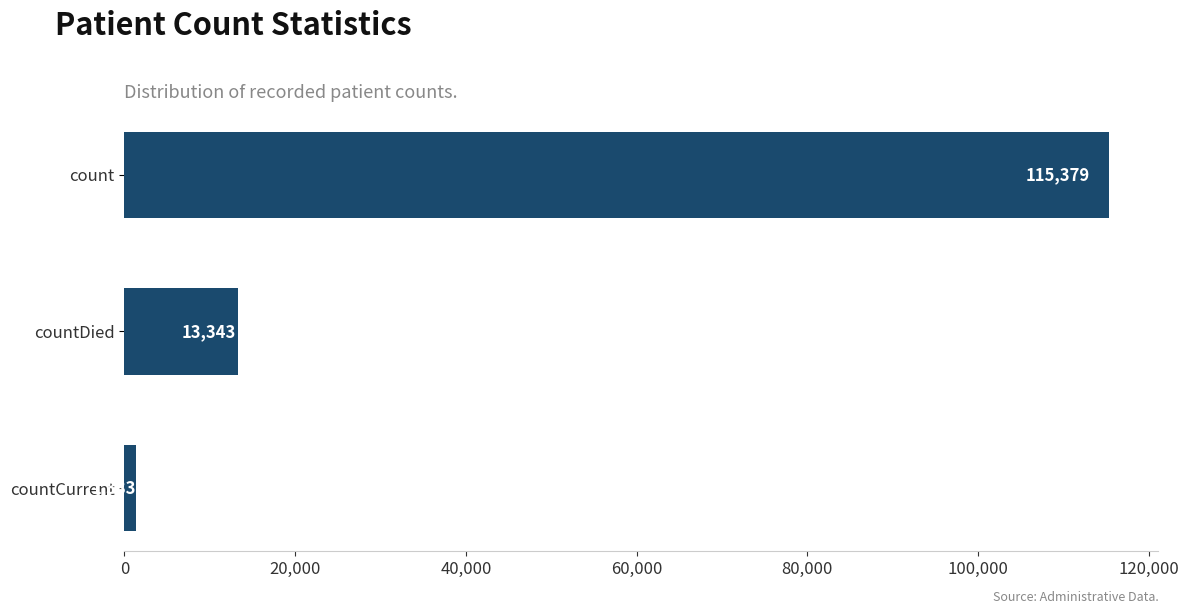

Rank the categories by value from lowest to highest.

countCurrent, countDied, count